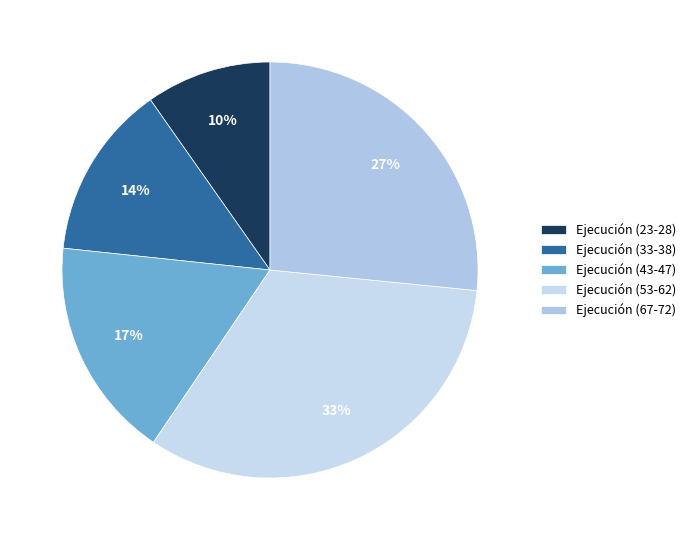

Does any single category account for the majority?

No